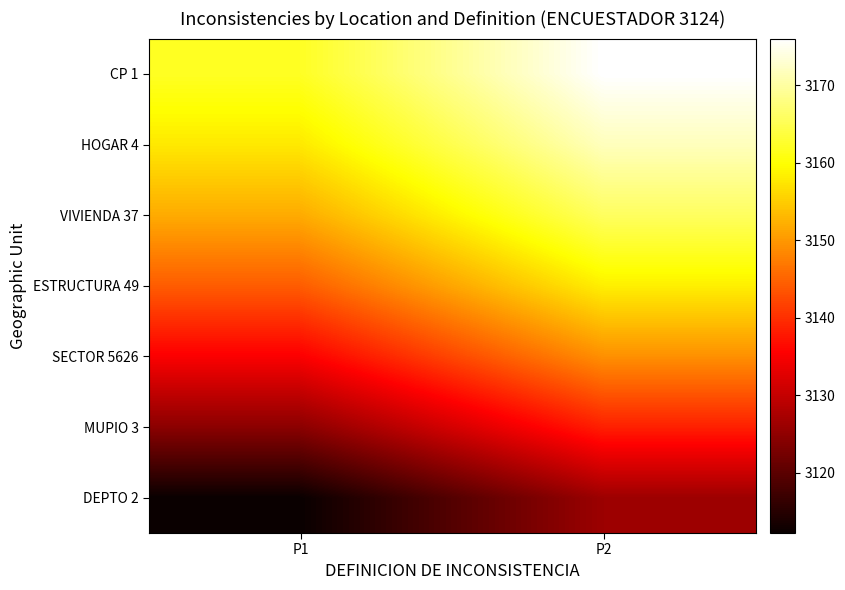

What is the maximum value shown in the chart?

3176.0